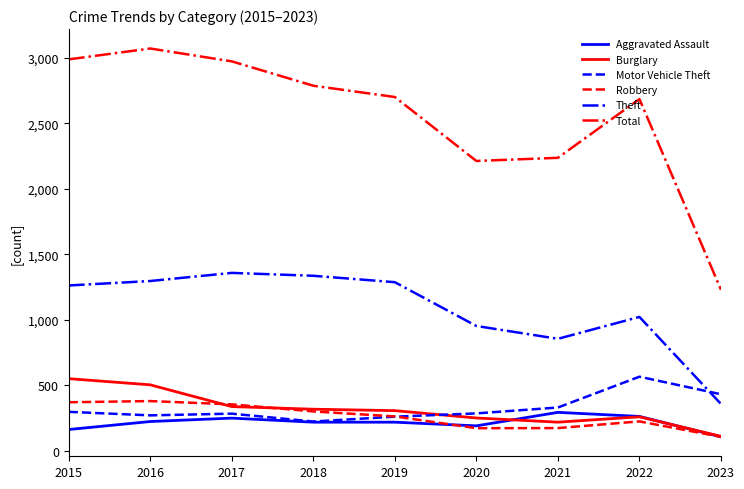

Which series has the largest total across all categories?

Total